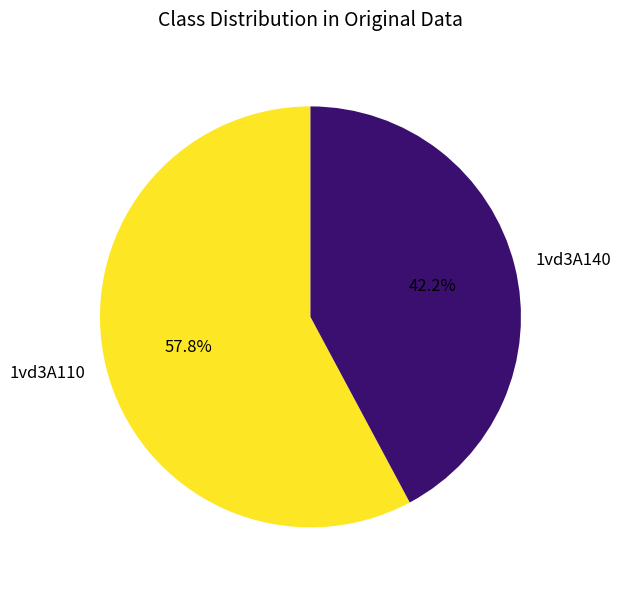

What is the ratio of the value at 1vd3A110 to the value at 1vd3A140?

1.4